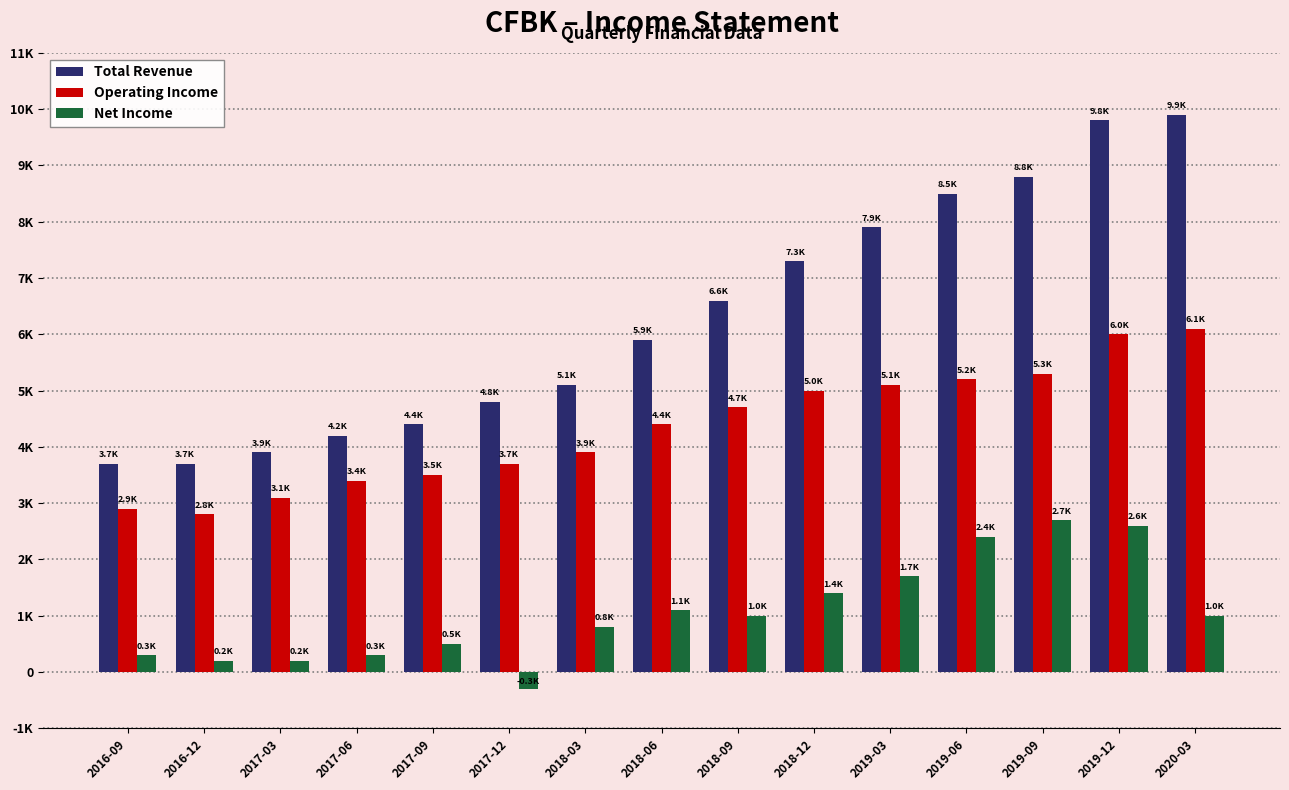

What are all the series names shown in the legend?

Total Revenue, Operating Income, Net Income